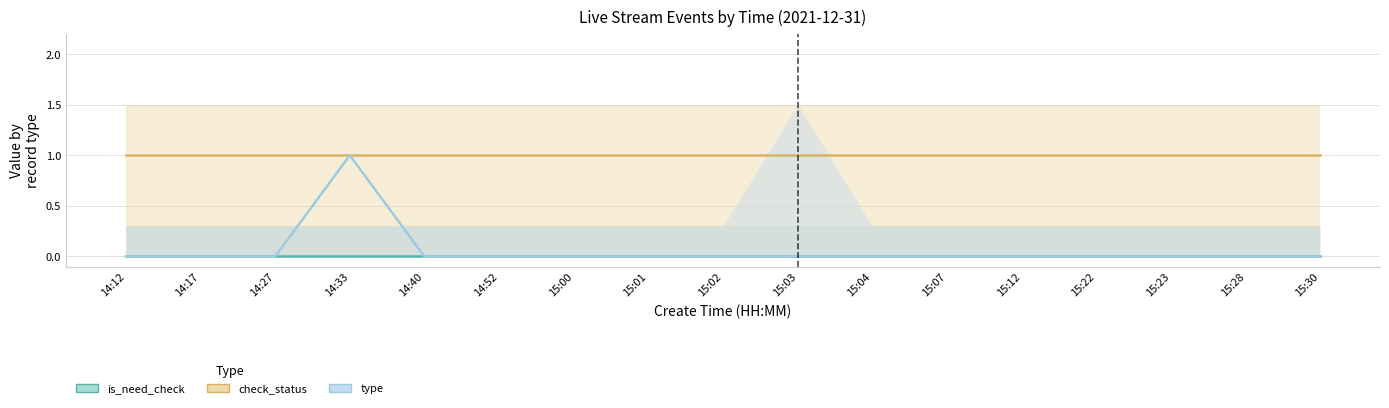

How many interior local peaks does the type series have?

1